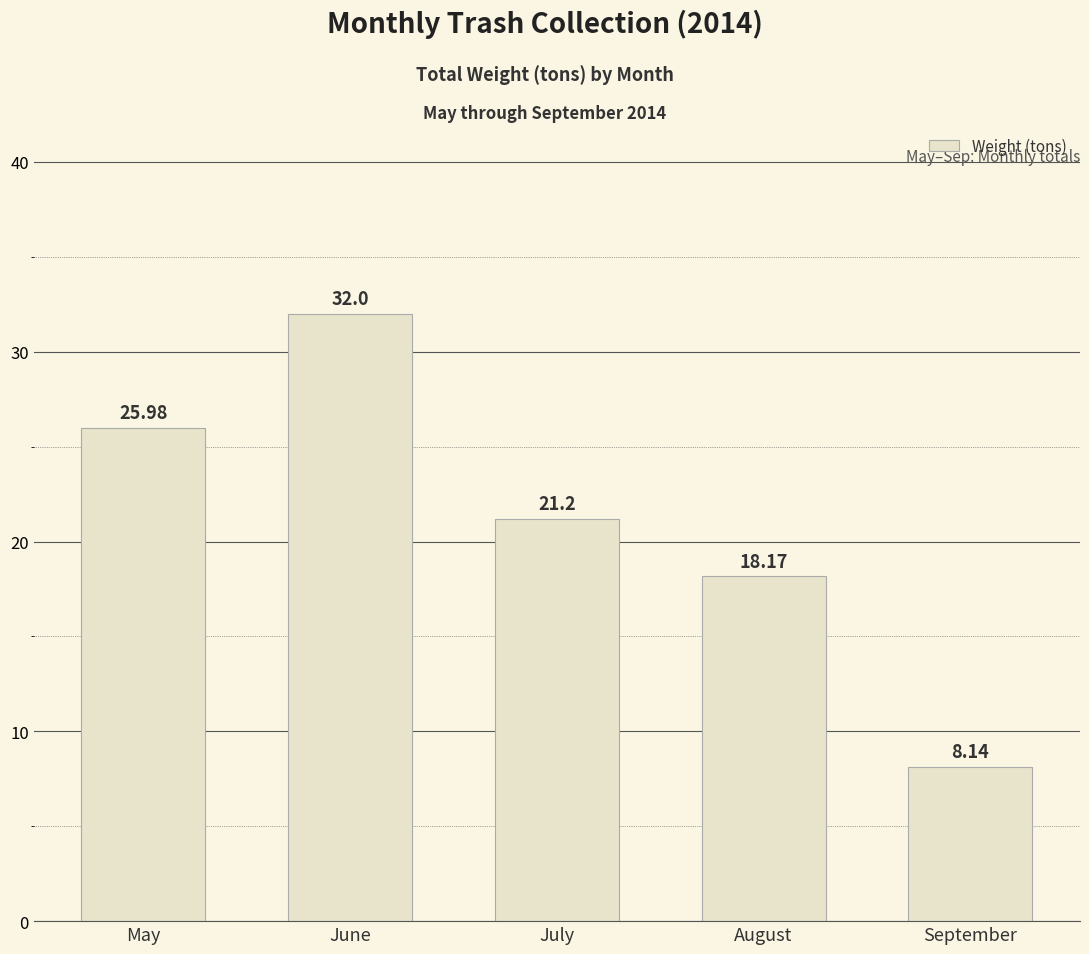

What is the sum of all values?

105.5